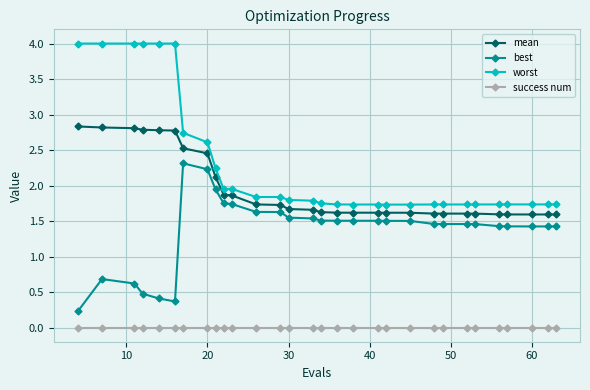

Which series has the largest range (max minus min)?

worst